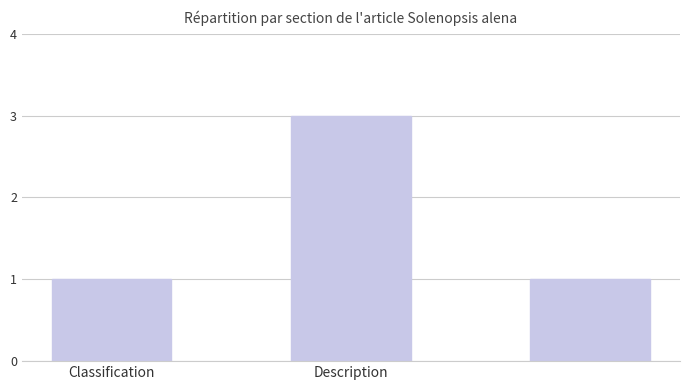

What is the sum of all values?

5